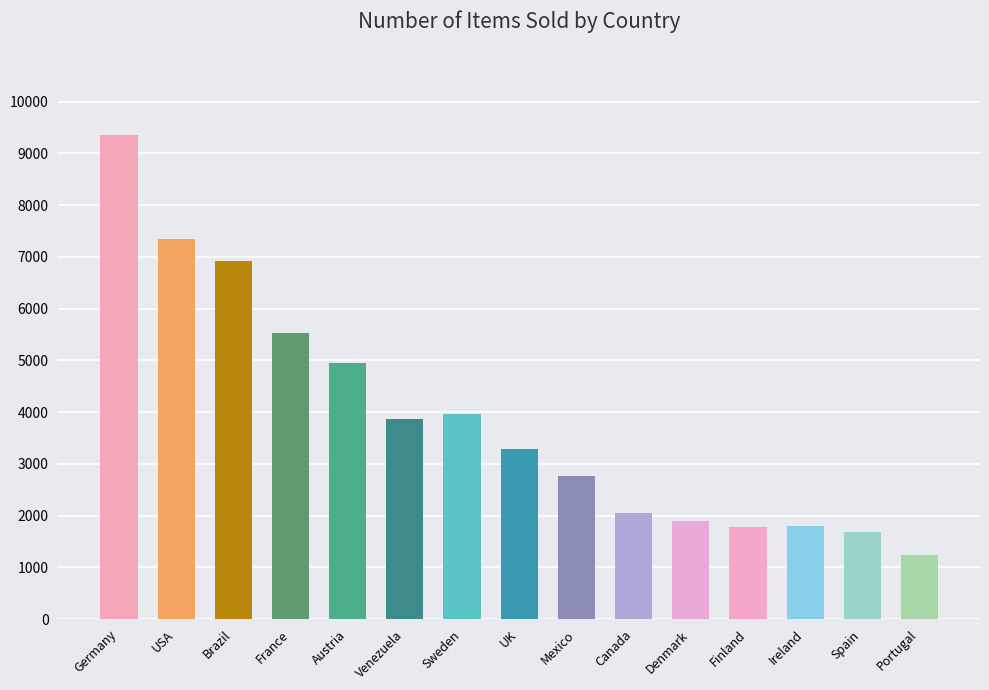

What is the value of the 7th bar from the left?

3961